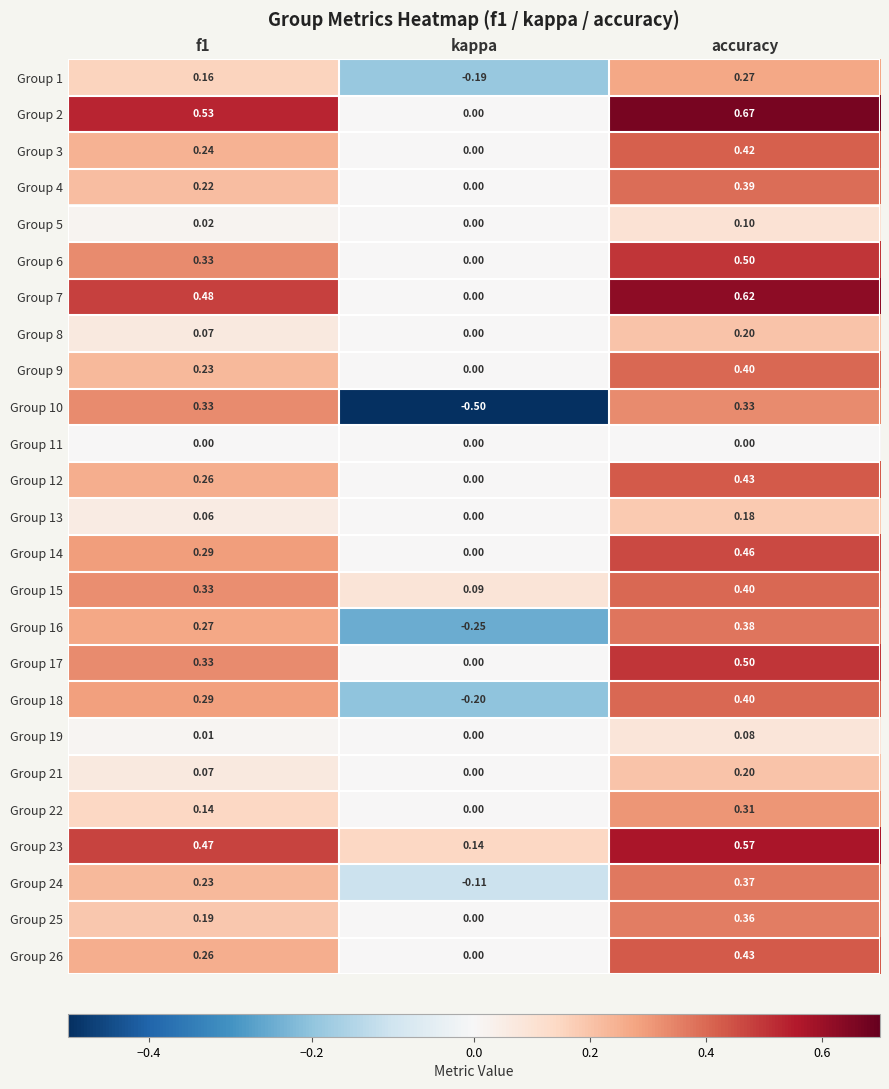

At which category is the sum across all series the highest?

accuracy